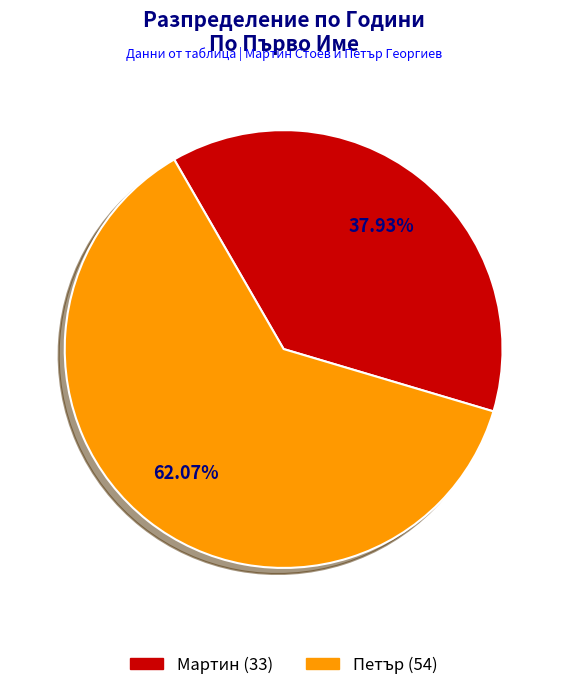

To the nearest percent, what percentage of the pie is Петър?

62%